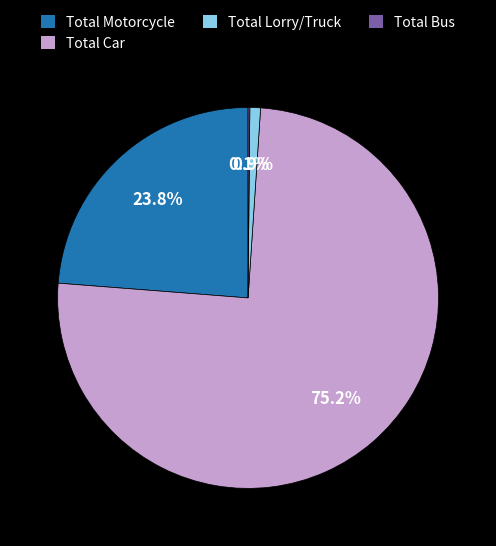

Between Total Motorcycle and Total Lorry/Truck, which is larger?

Total Motorcycle